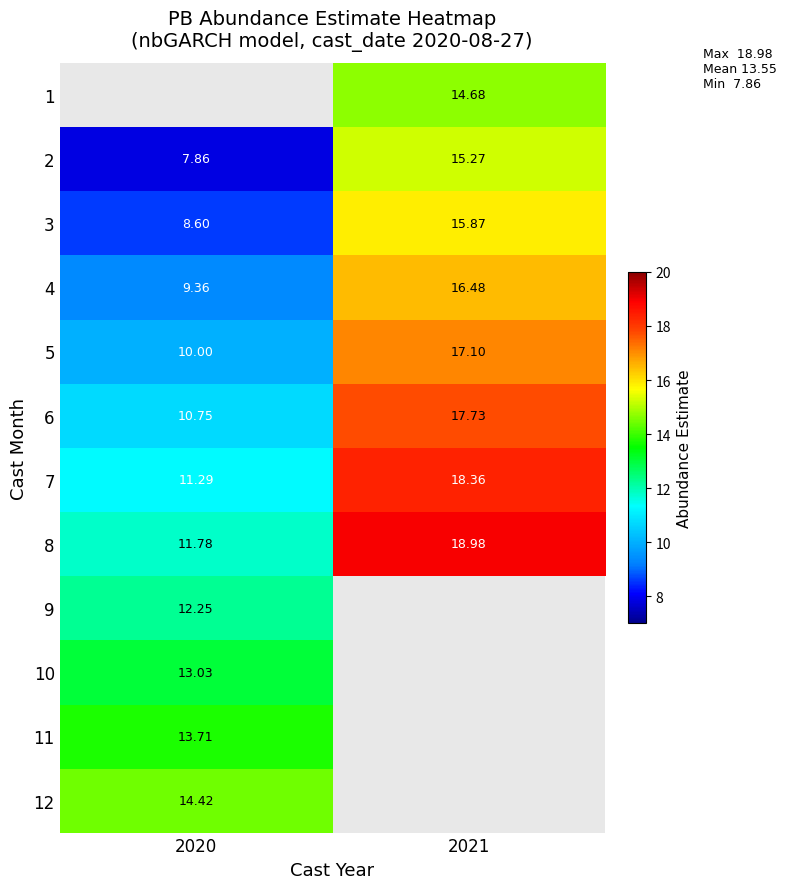

True or false: 3 has a value of 9.2 at 2021.

False